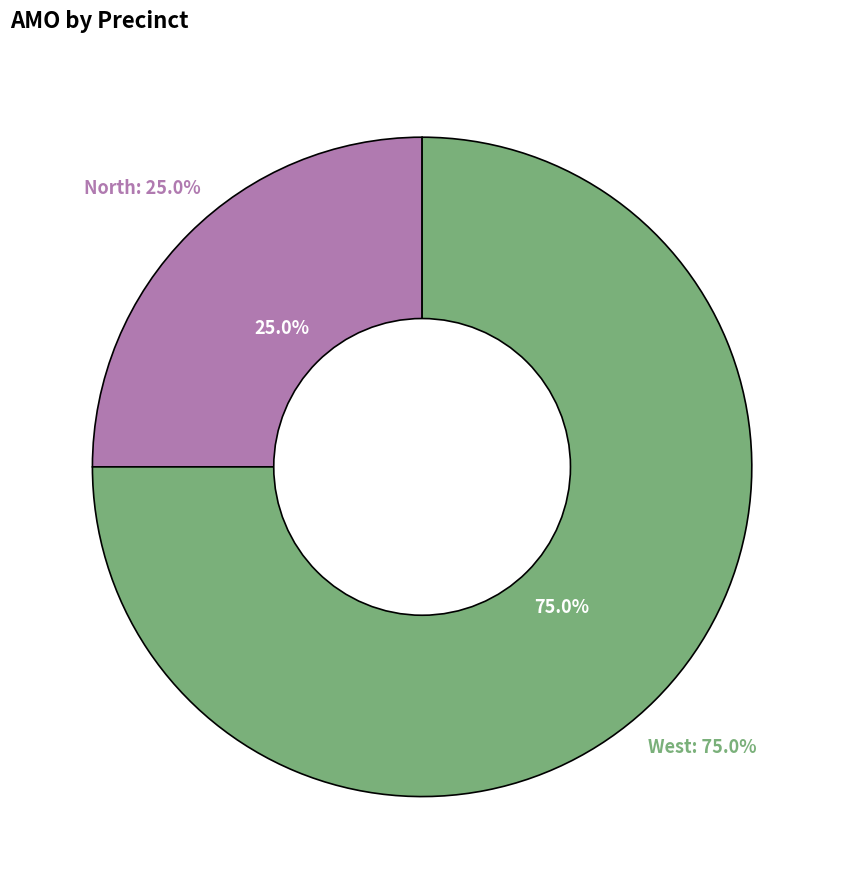

Count the number of slices in the pie.

8